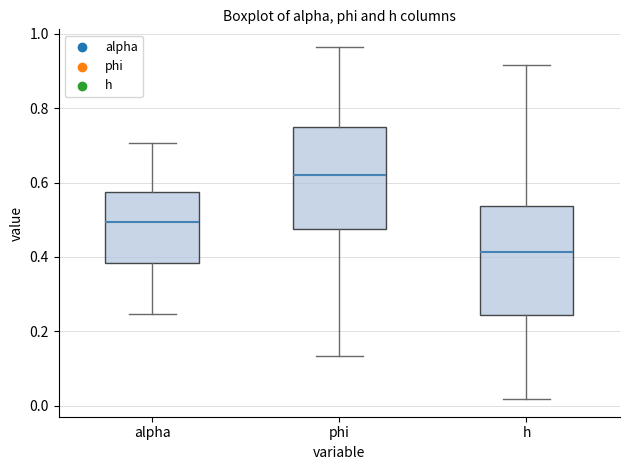

Which box has the lowest median line?

h